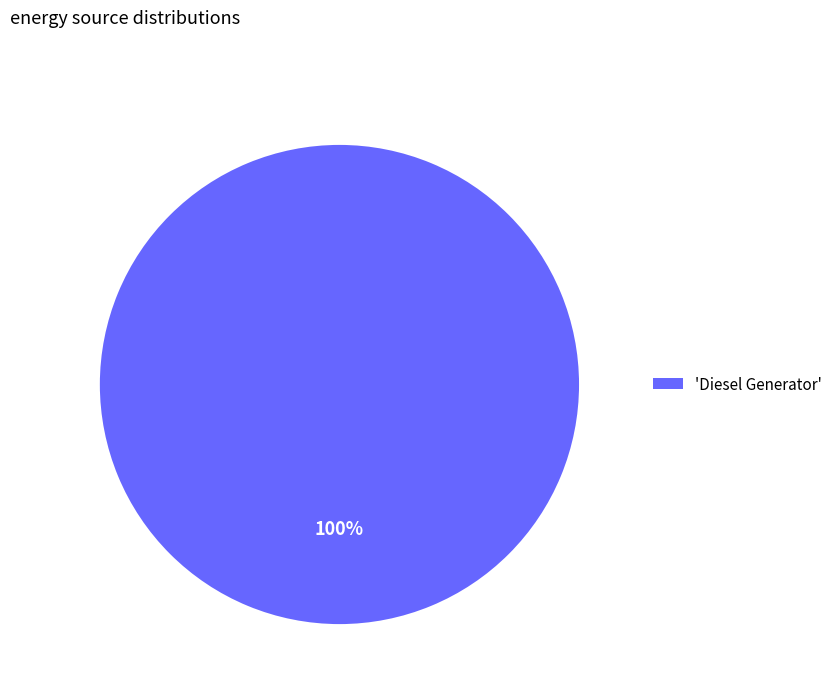

Rank the categories by value from highest to lowest.

'Diesel Generator'